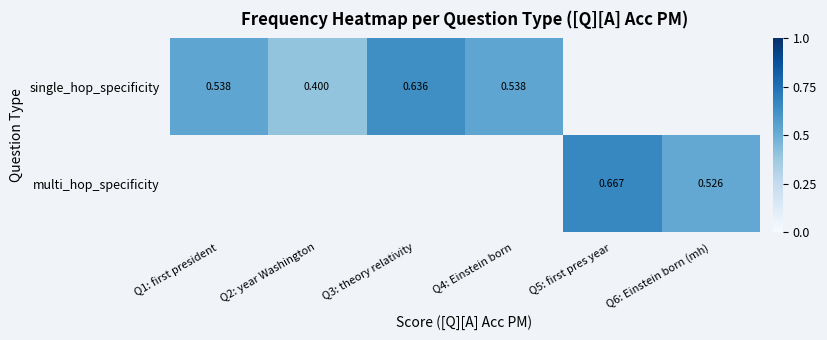

What value does the single_hop_specificity series have at Q3: theory relativity?

0.6